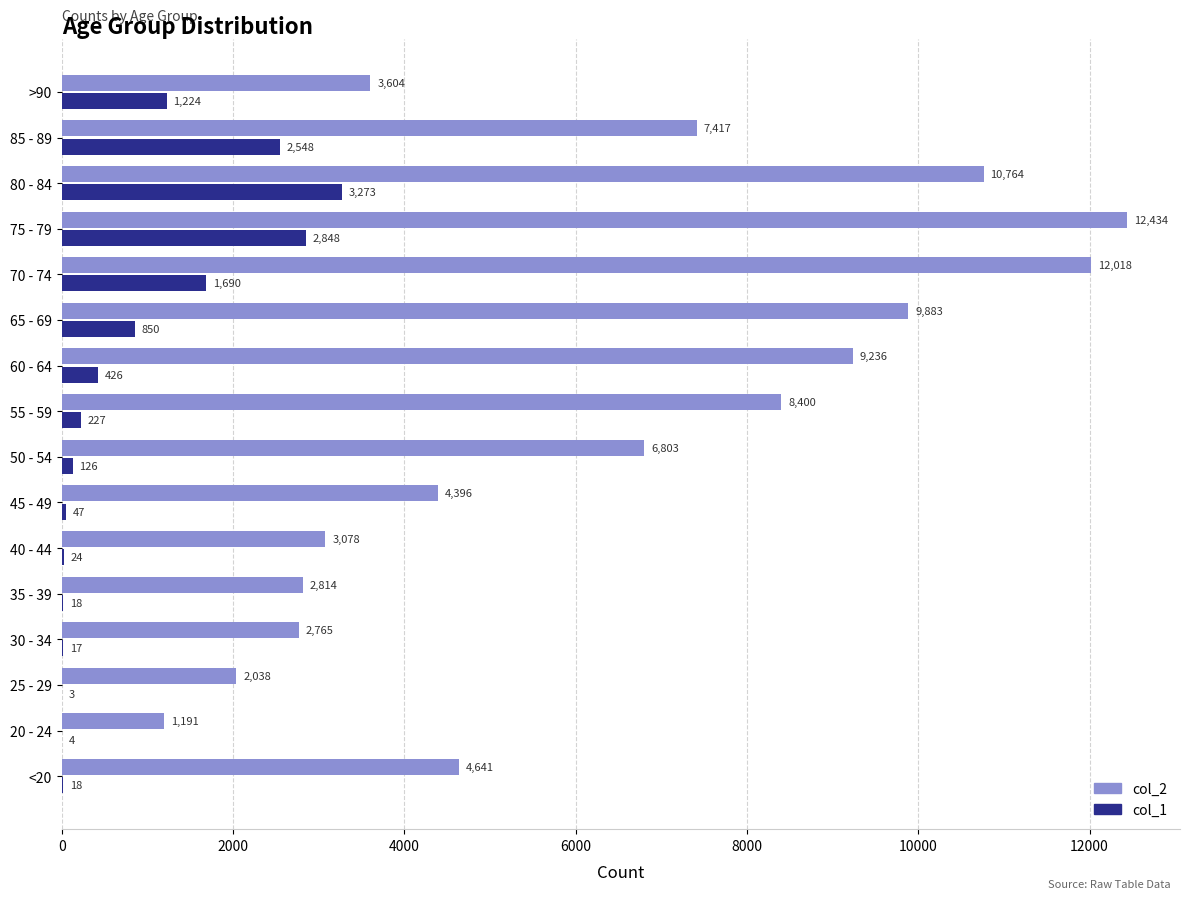

What is the sum of the col_1 values at 80 - 84 and 75 - 79?

6121